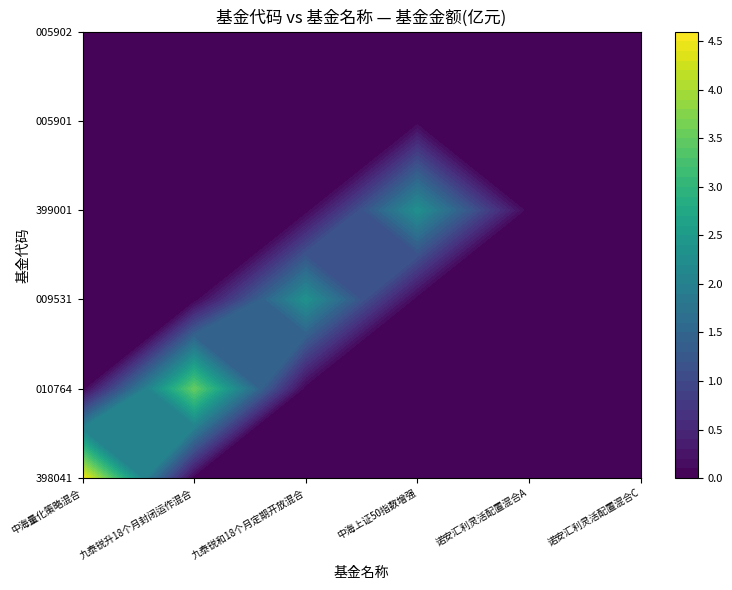

What is the total value across all series at 3?

2.3